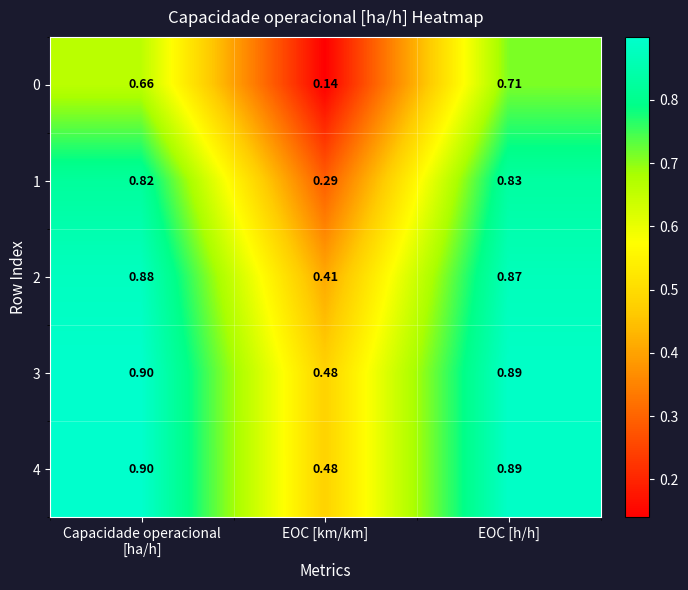

Which label corresponds to the smallest value in the chart?

EOC [km/km]